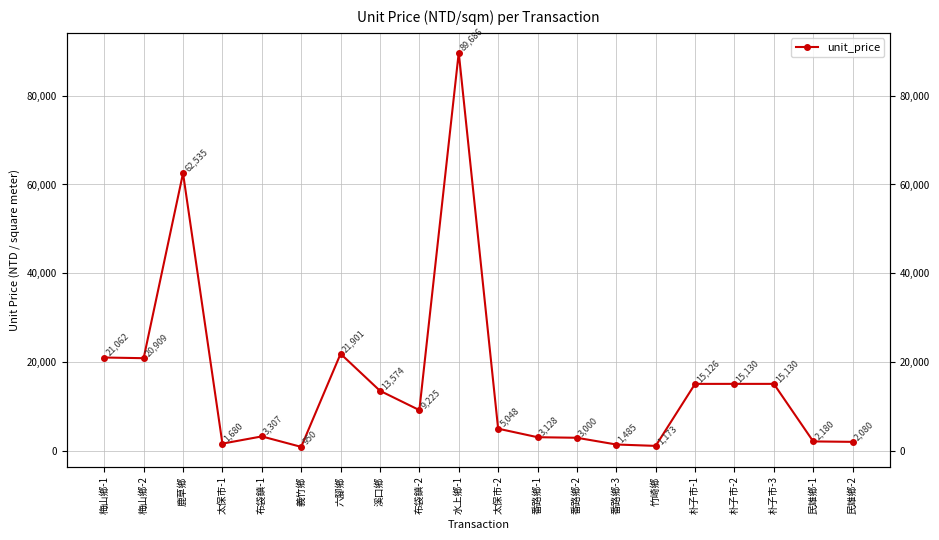

Where is the data nearest to the value 45318?

鹿草鄉